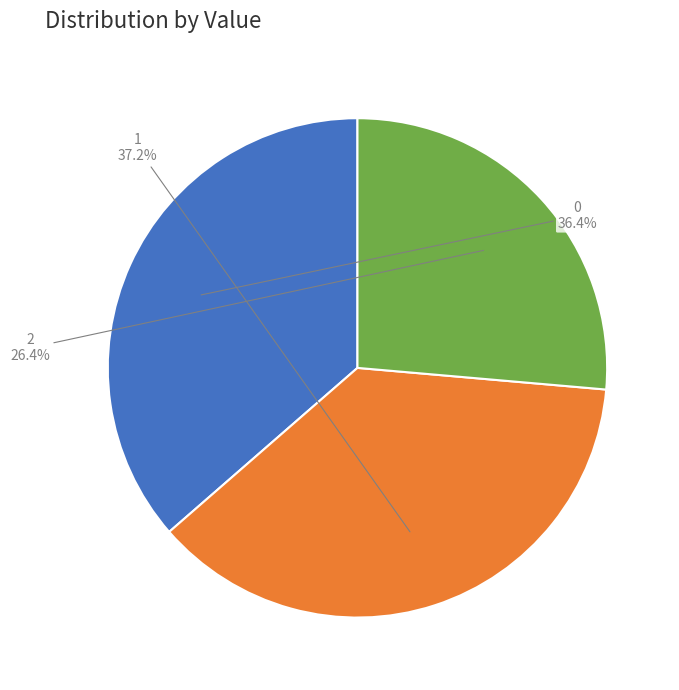

Is there any slice that represents more than half of the pie?

No